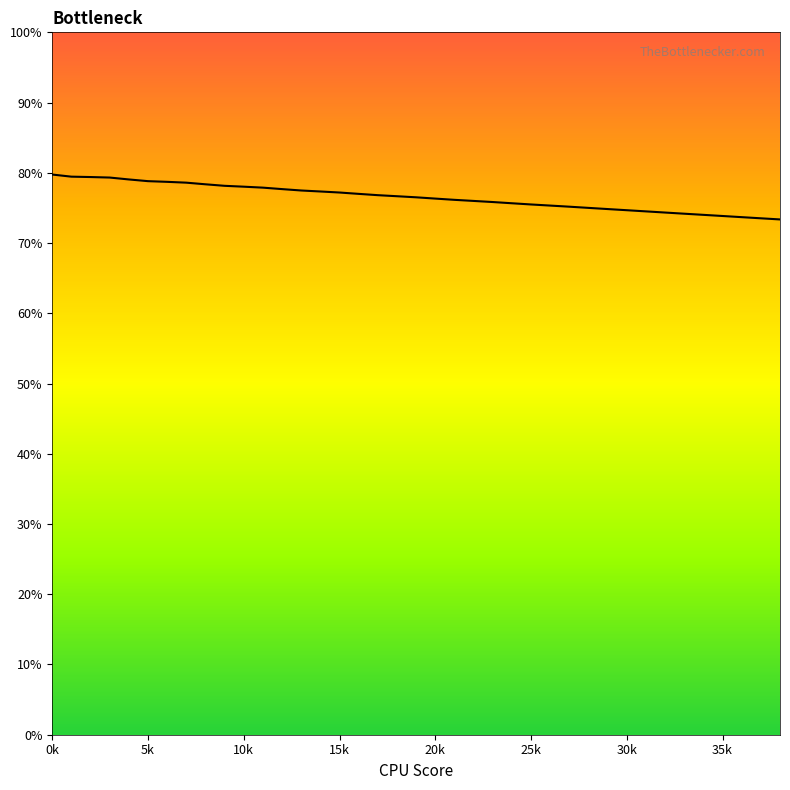

What is the smallest value displayed?

73.4